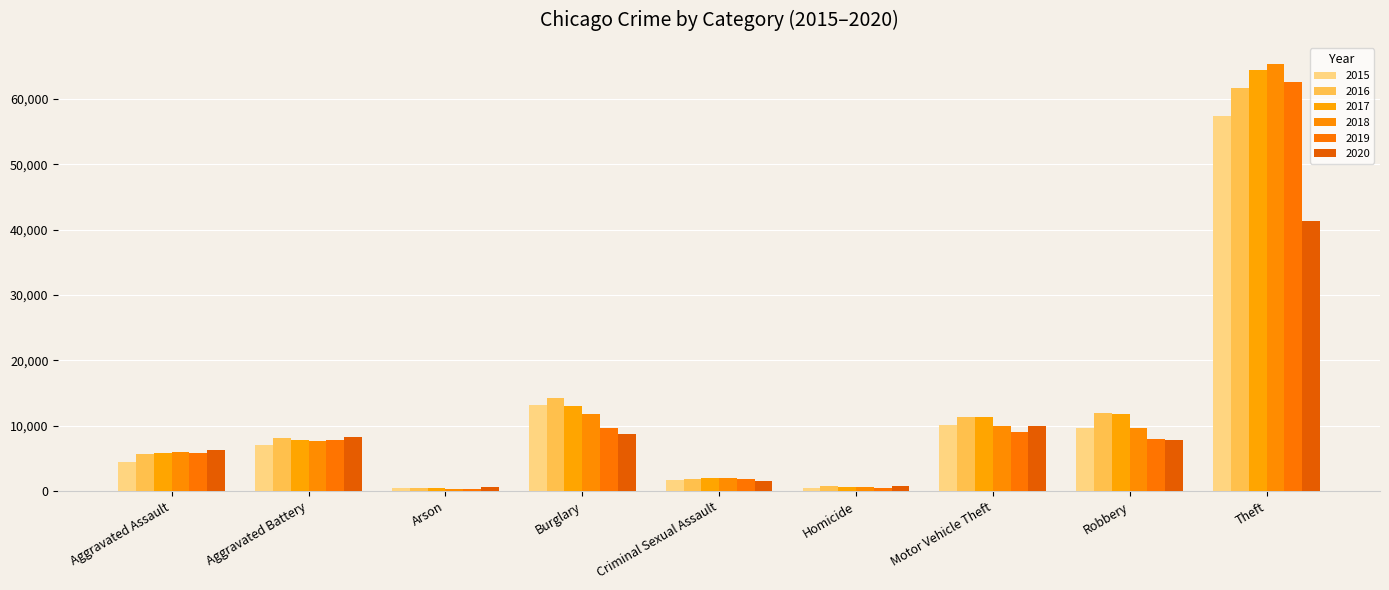

What position from the left is Robbery?

8